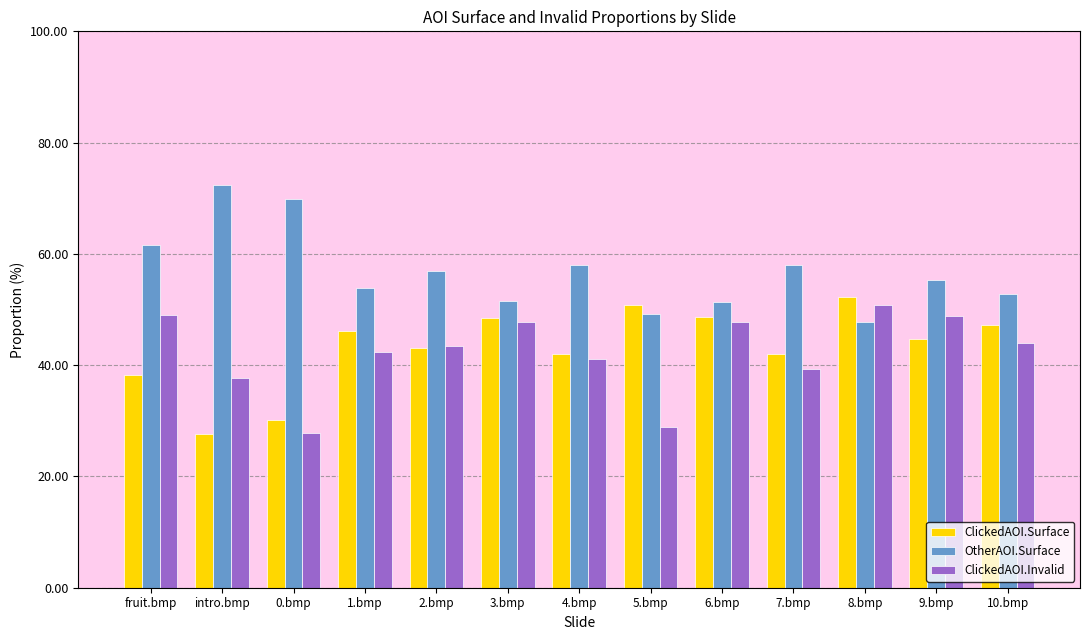

What is the difference between the highest and lowest values at 1.bmp?

11.5